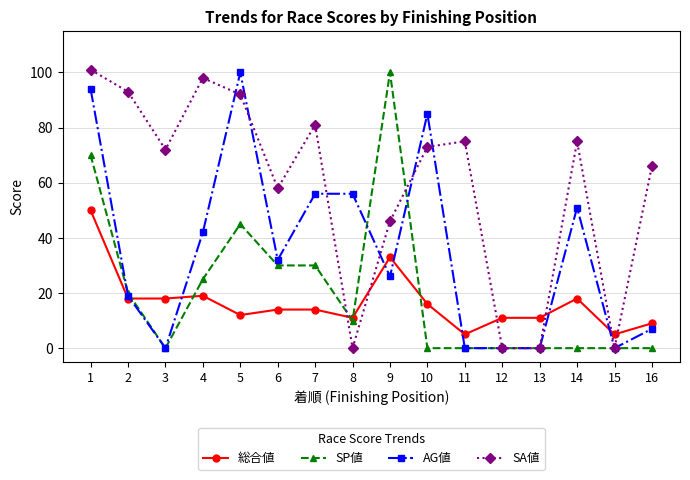

Which series ends up on top after the final intersection of 総合値 and SP値?

総合値